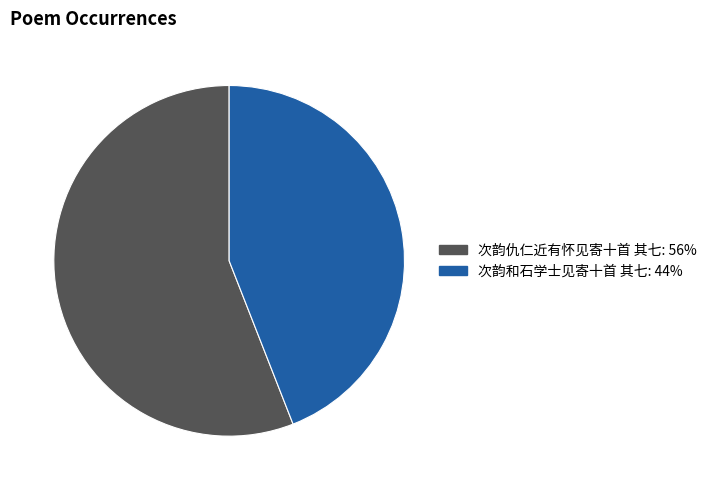

Is there any slice that represents more than half of the pie?

Yes